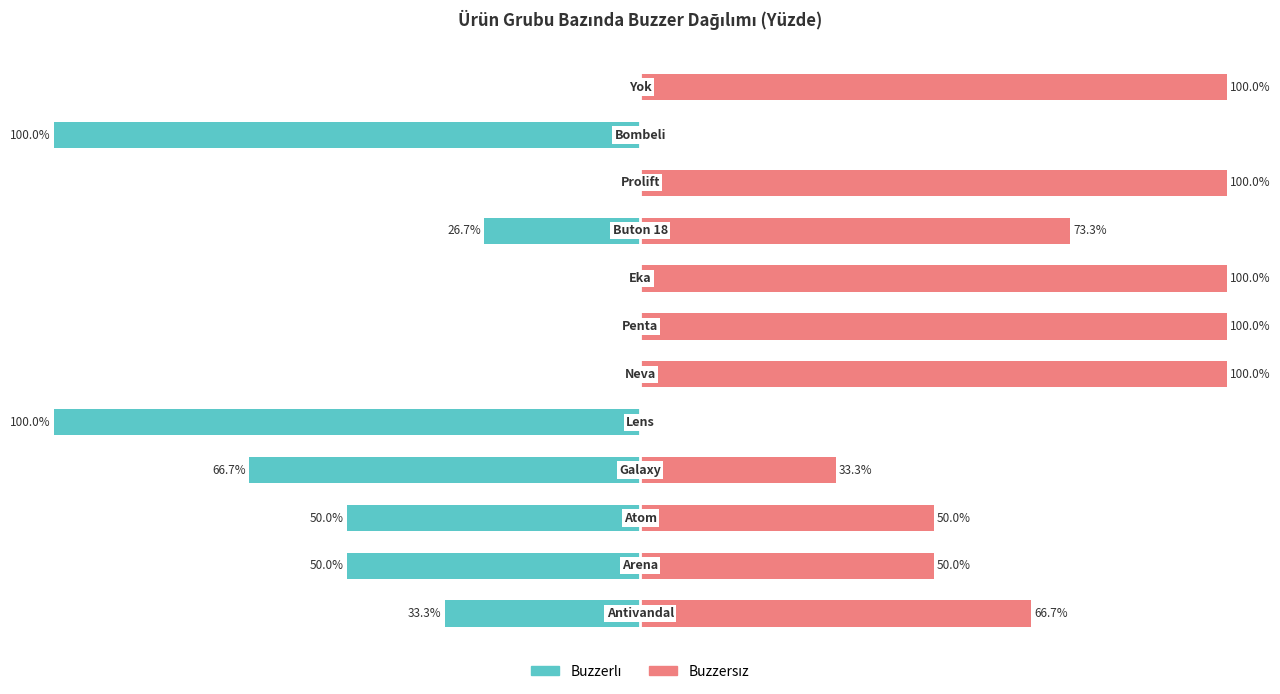

What is the sum of the Buzzersız values at 3 and 5?

133.3